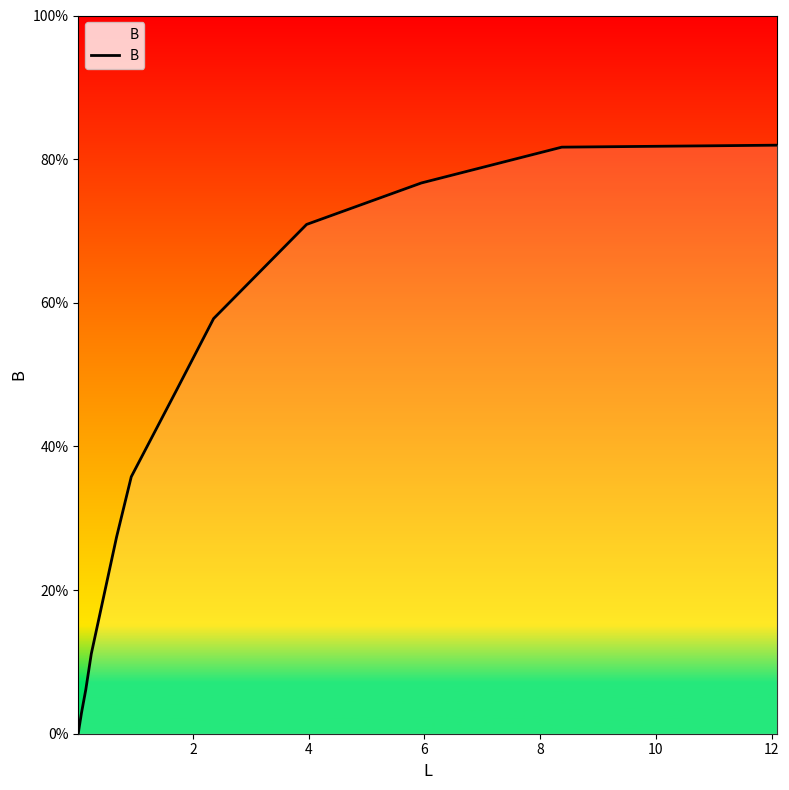

Is this an area chart (filled region under the line)?

Yes